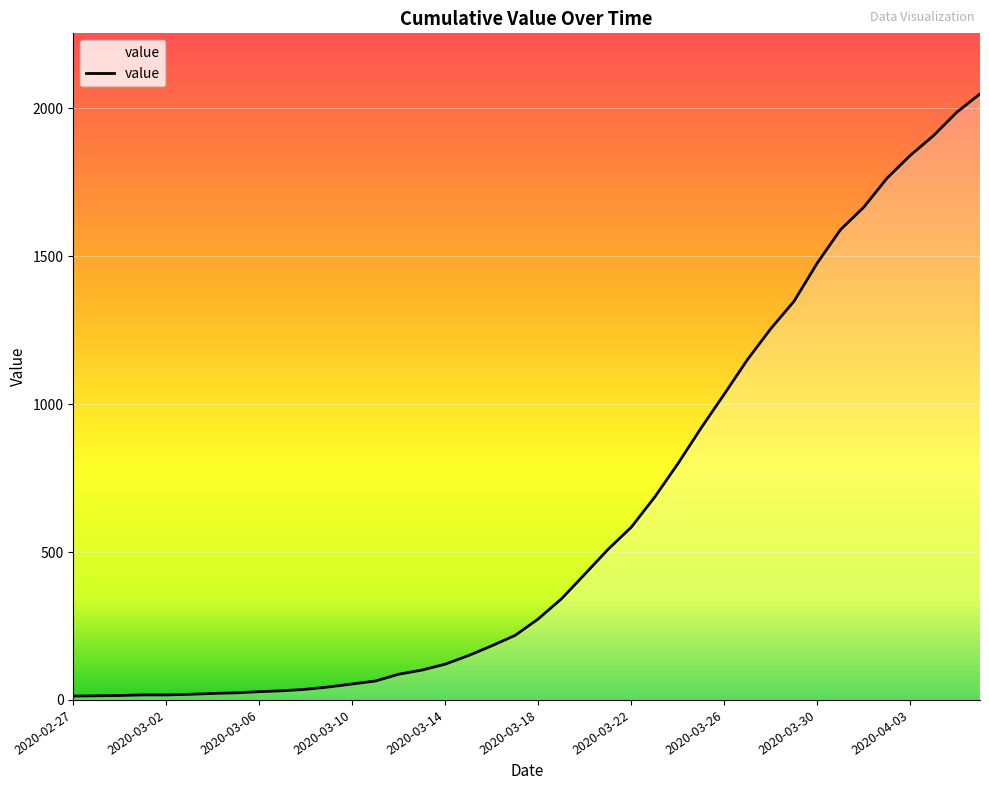

What is the difference between the maximum and minimum values?

2036